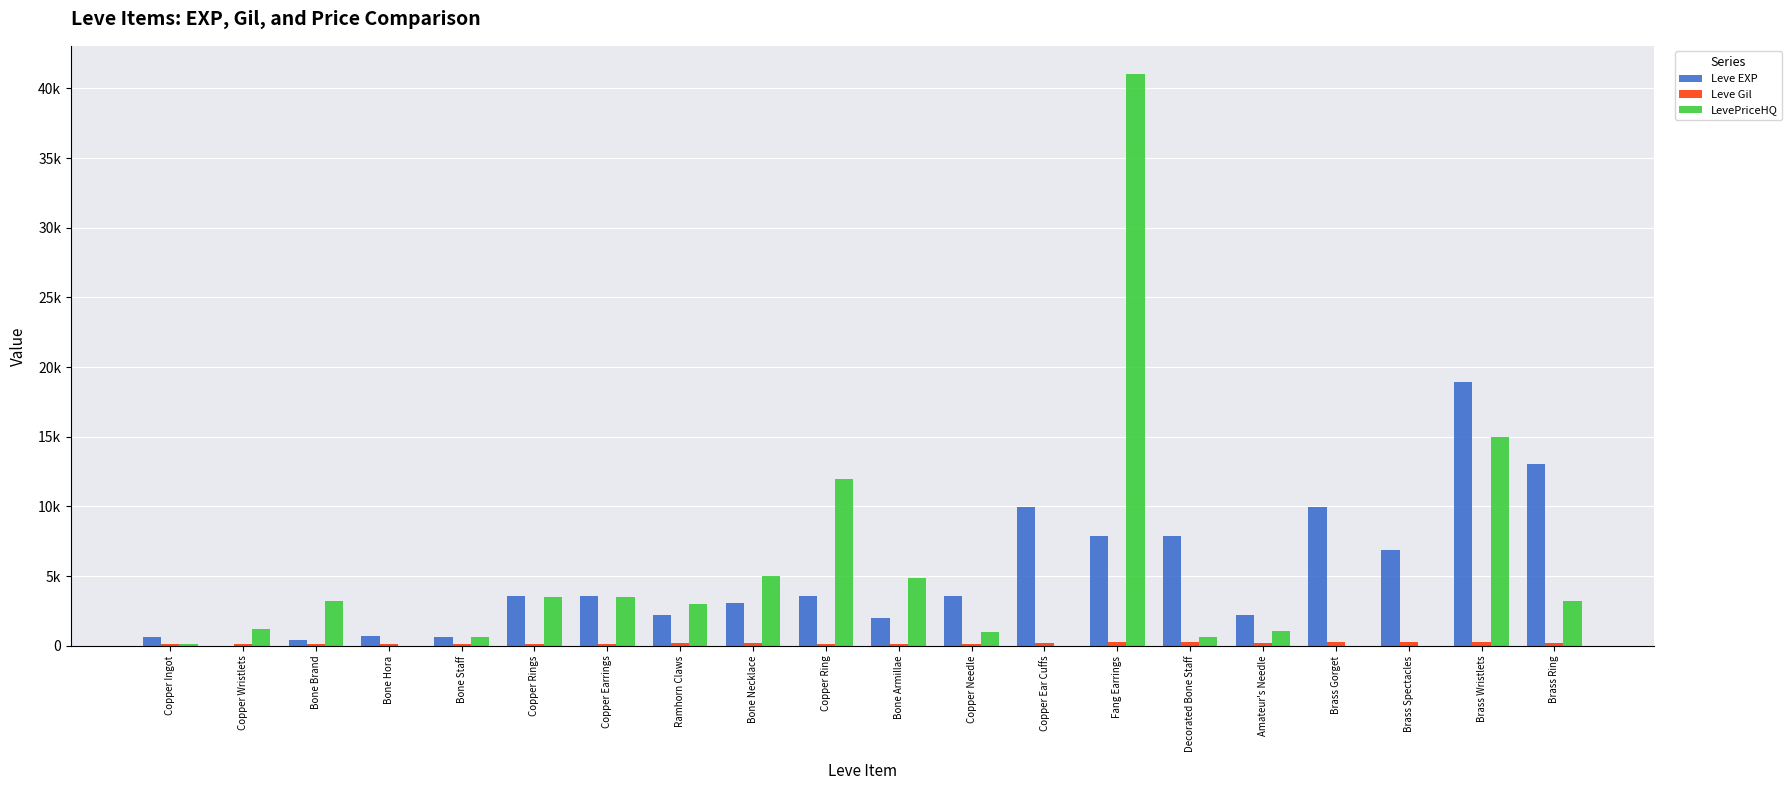

What position from the left is Copper Ear Cuffs?

13